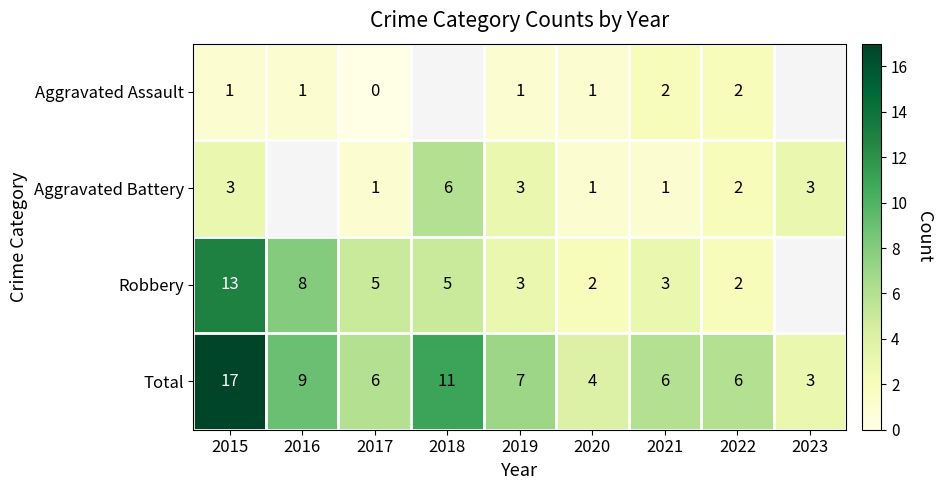

Is the value of Total at 2016 greater than the value of Aggravated Assault at 2022?

Yes